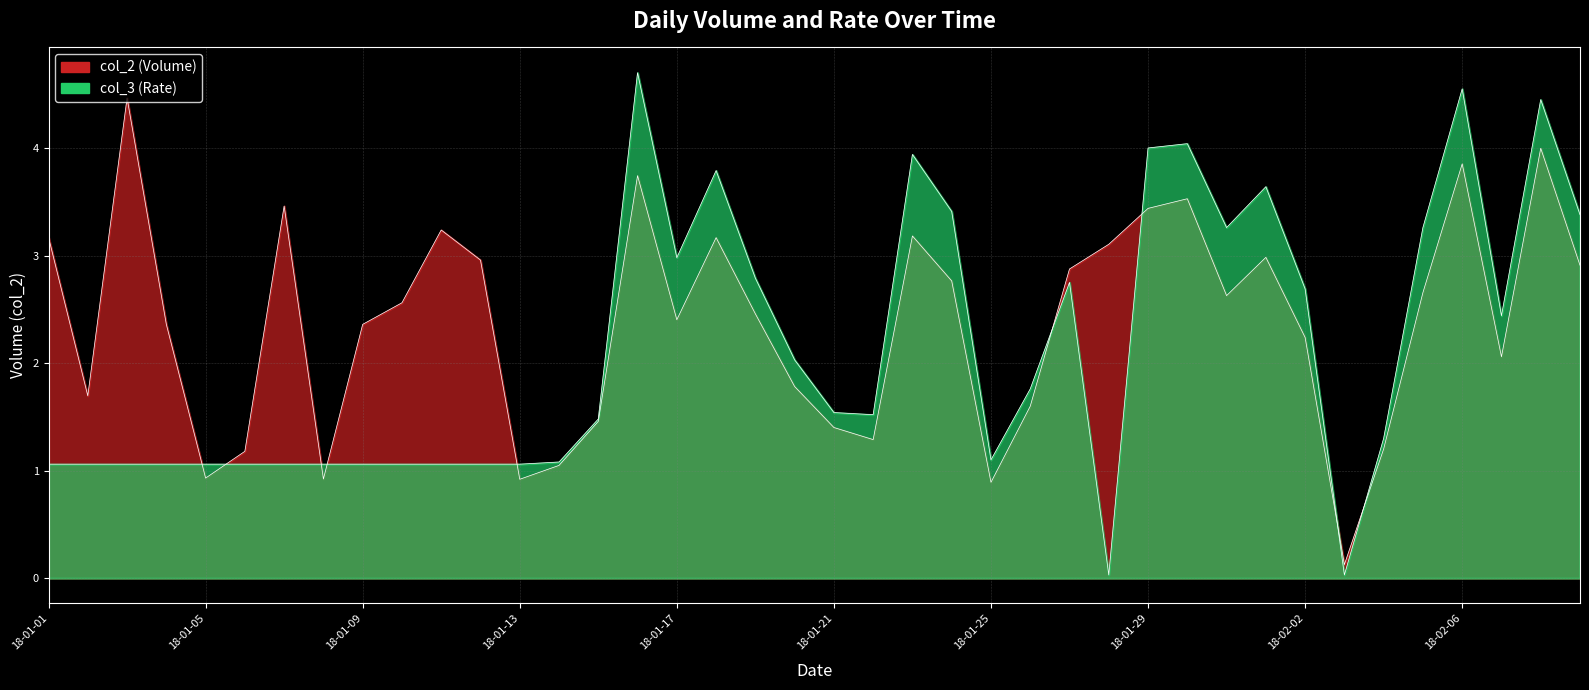

What is the sum of the col_3 values at 18-02-06 and 18-01-22?

6.1